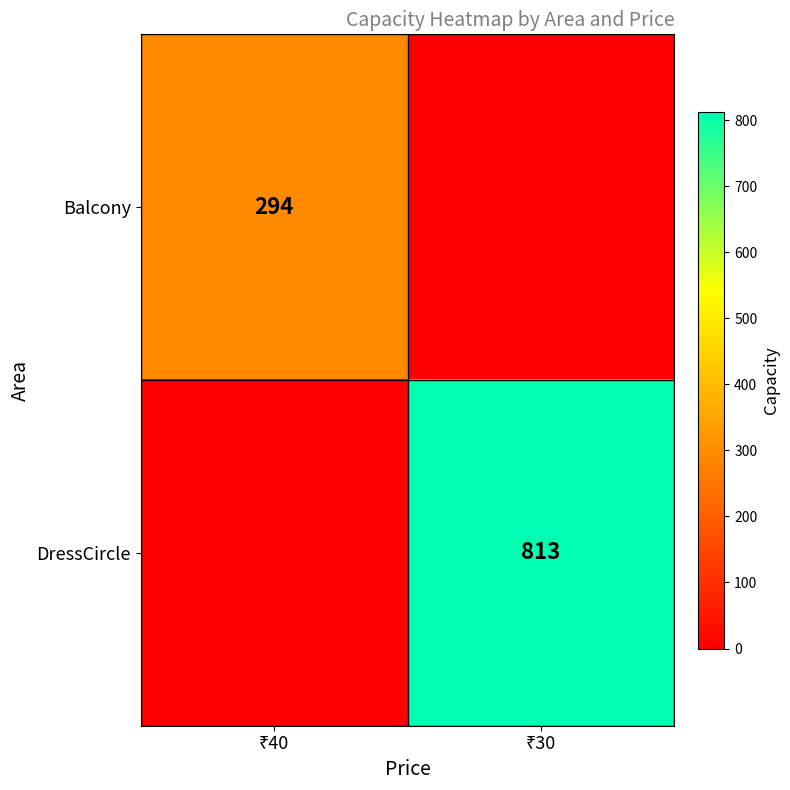

How many positive values does the DressCircle series have?

1